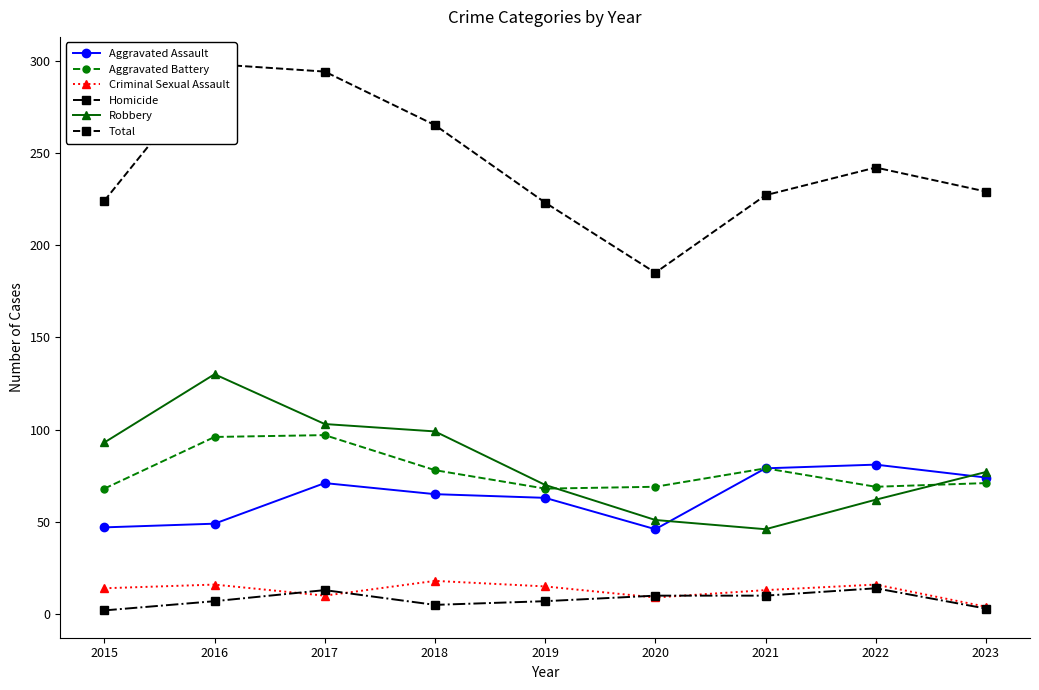

True or false: Robbery and Homicide cross at least once.

False